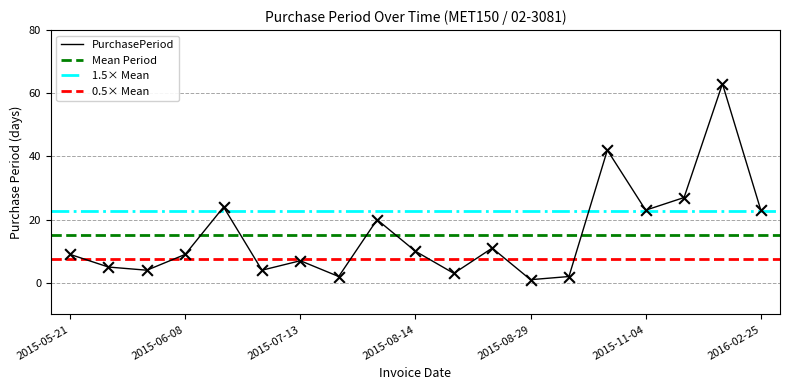

Approximately how many times larger is the value at 2015-05-21 compared to 2015-08-31?

4.5